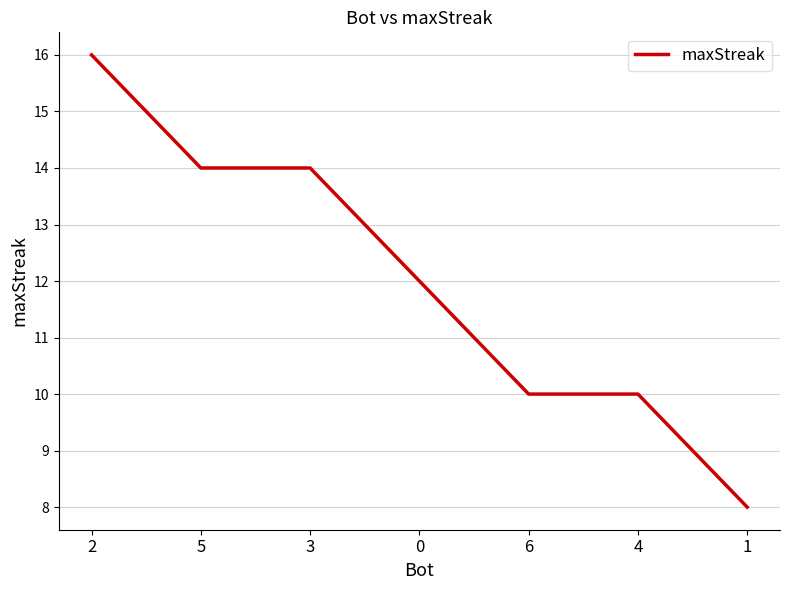

What is the sum of all values?

84